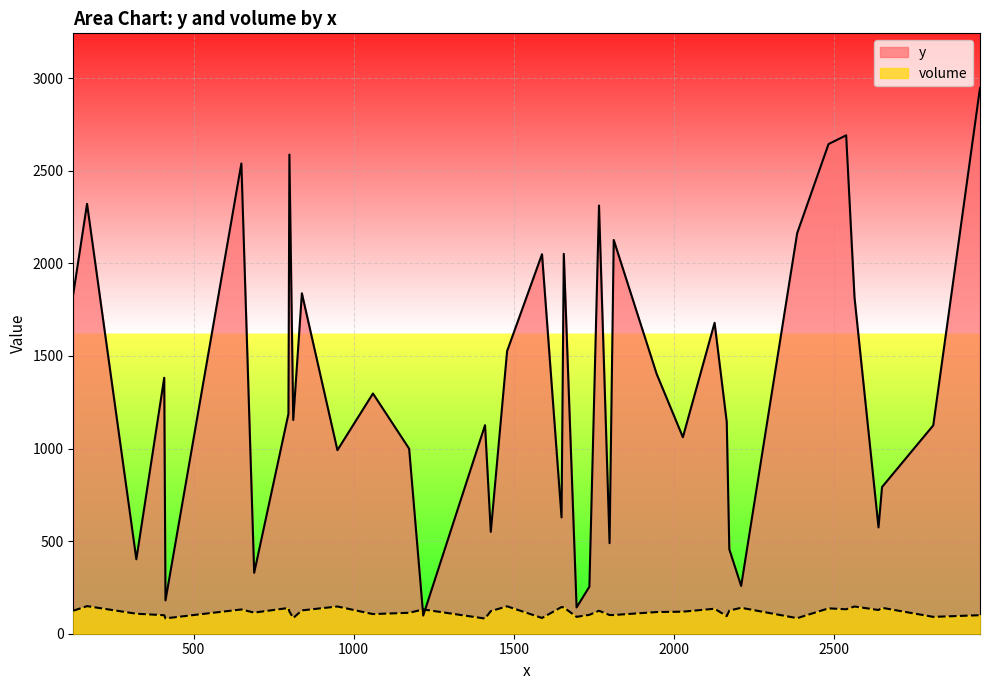

What is the greatest value displayed?

2947